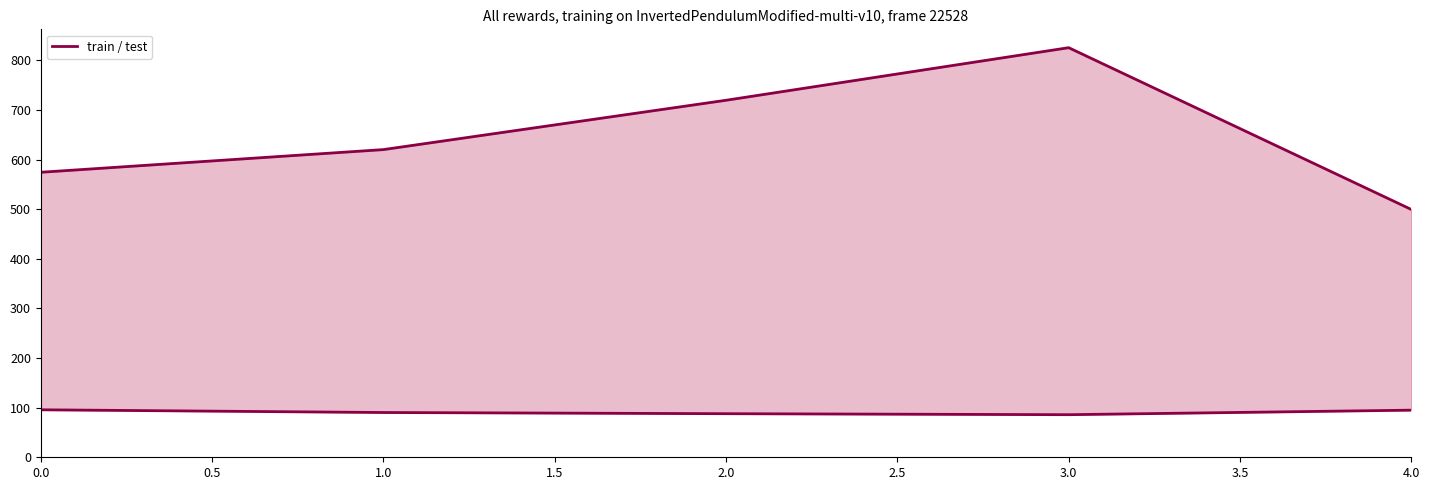

True or false: test and train cross at least once.

False